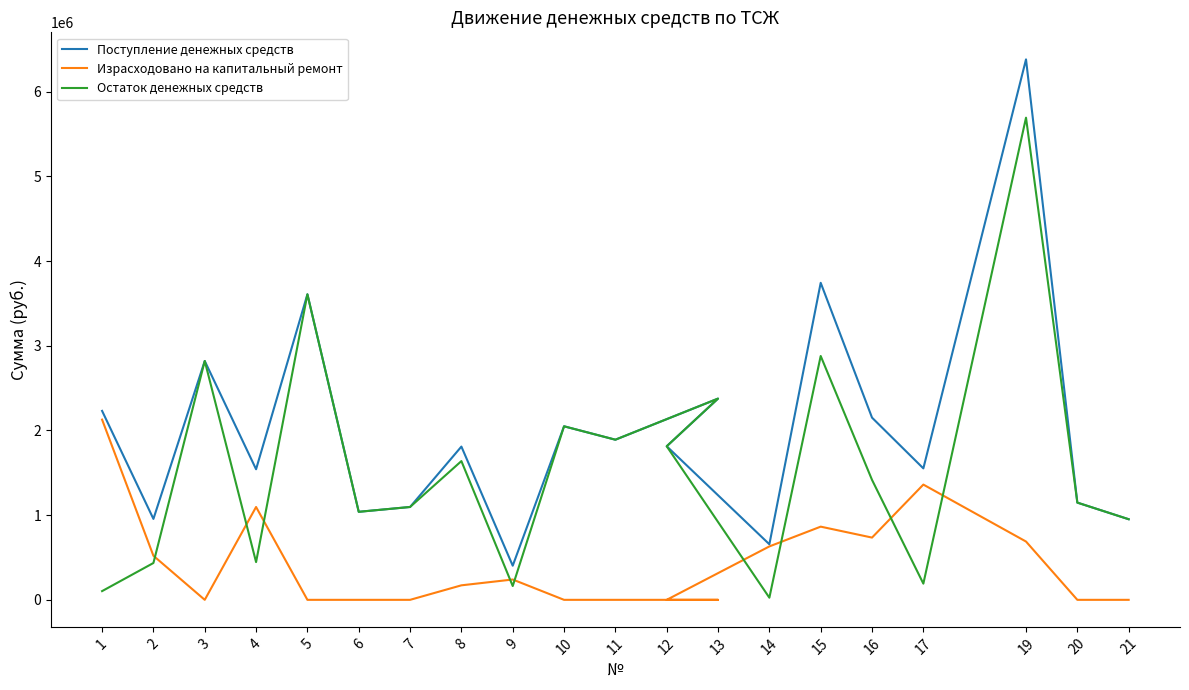

Which has a higher value, 7 or 21?

7